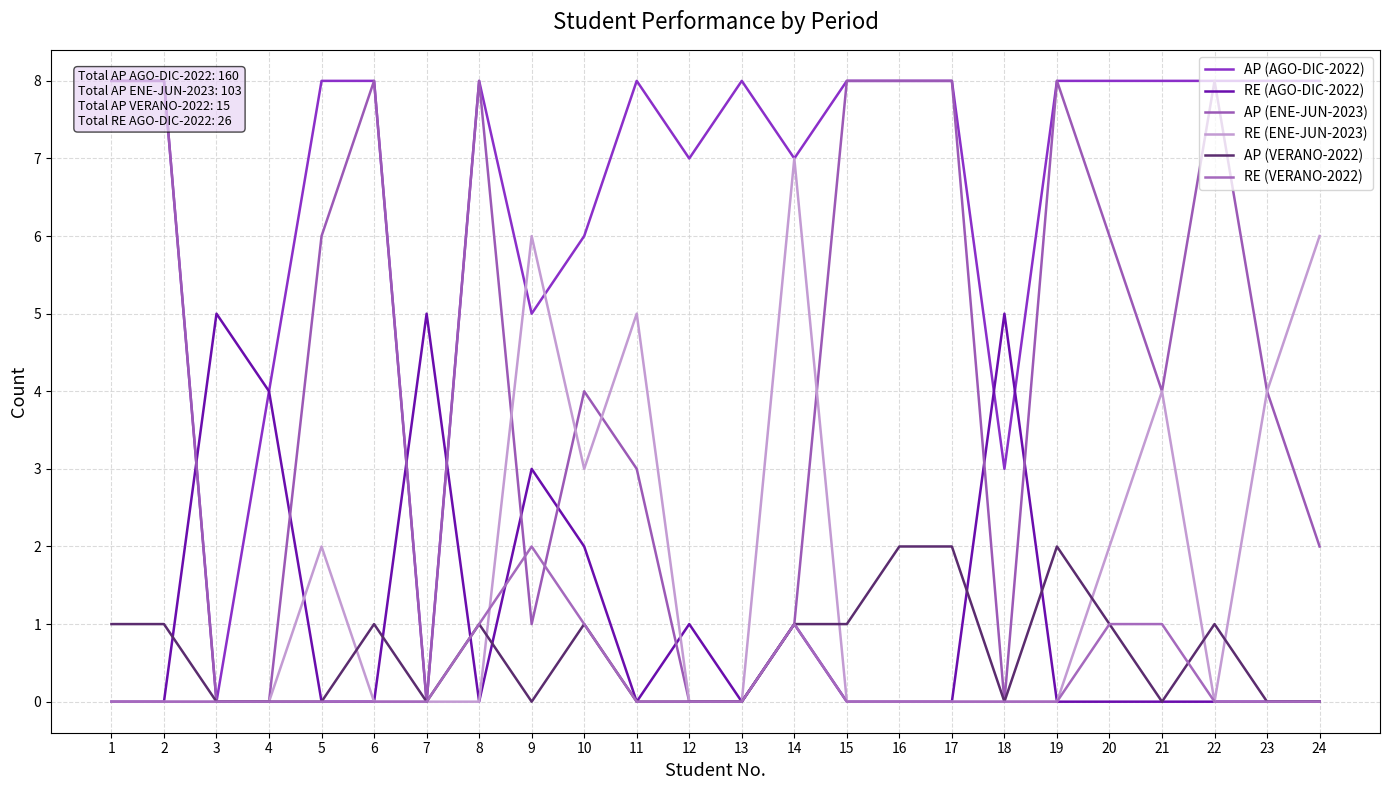

How many lines are shown in the chart?

6